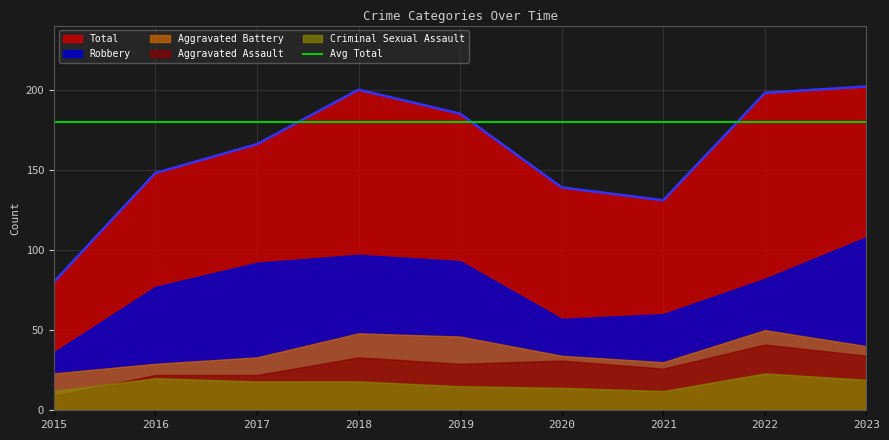

What is the difference between the maximum and minimum values in the Robbery series?

72